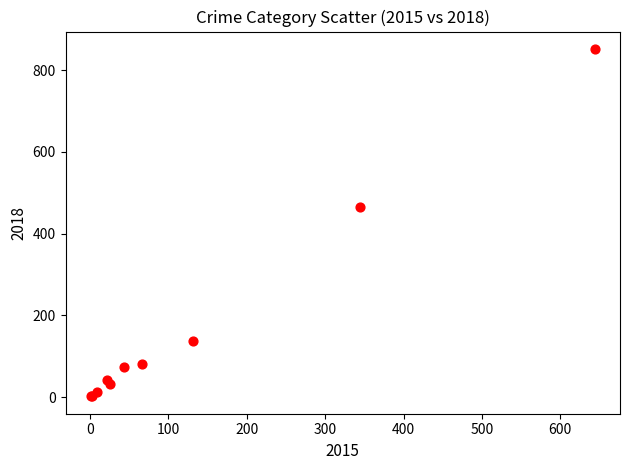

What Y value in the scatter plot is closest to 427?

465